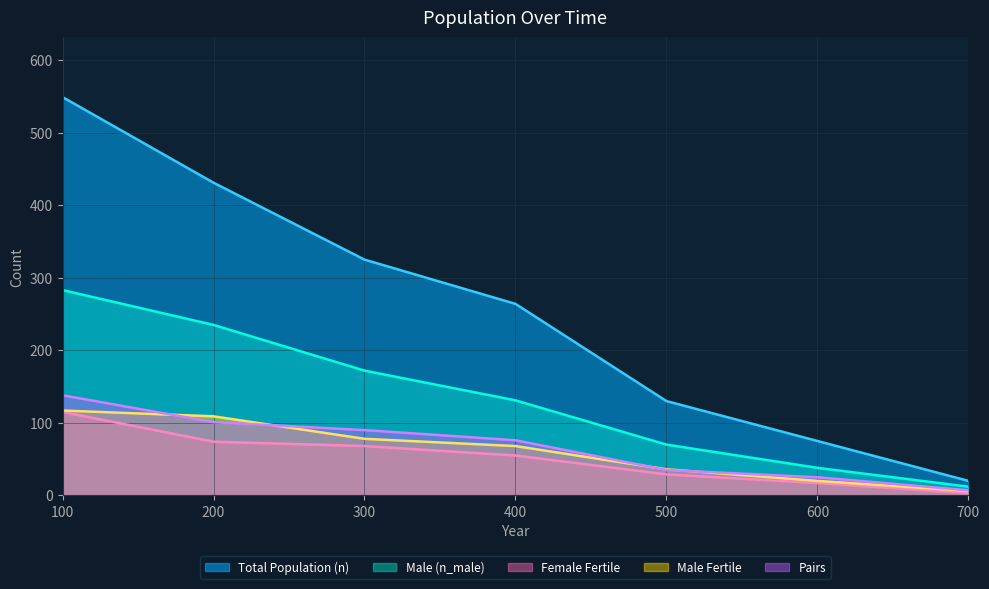

Which category has the highest value across all series?

100